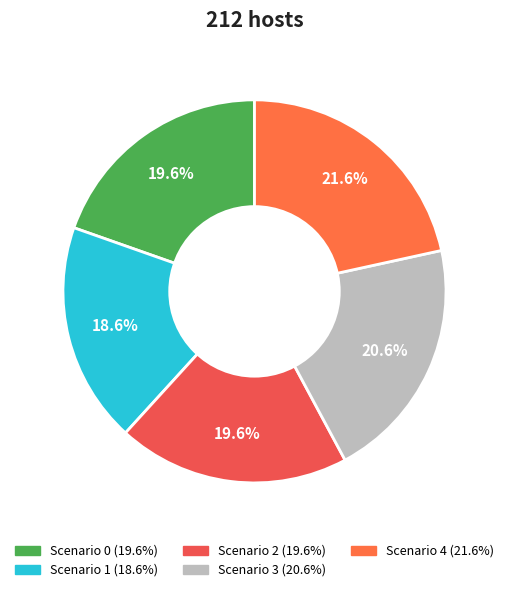

To the nearest percent, what portion does Scenario 4 represent?

22%